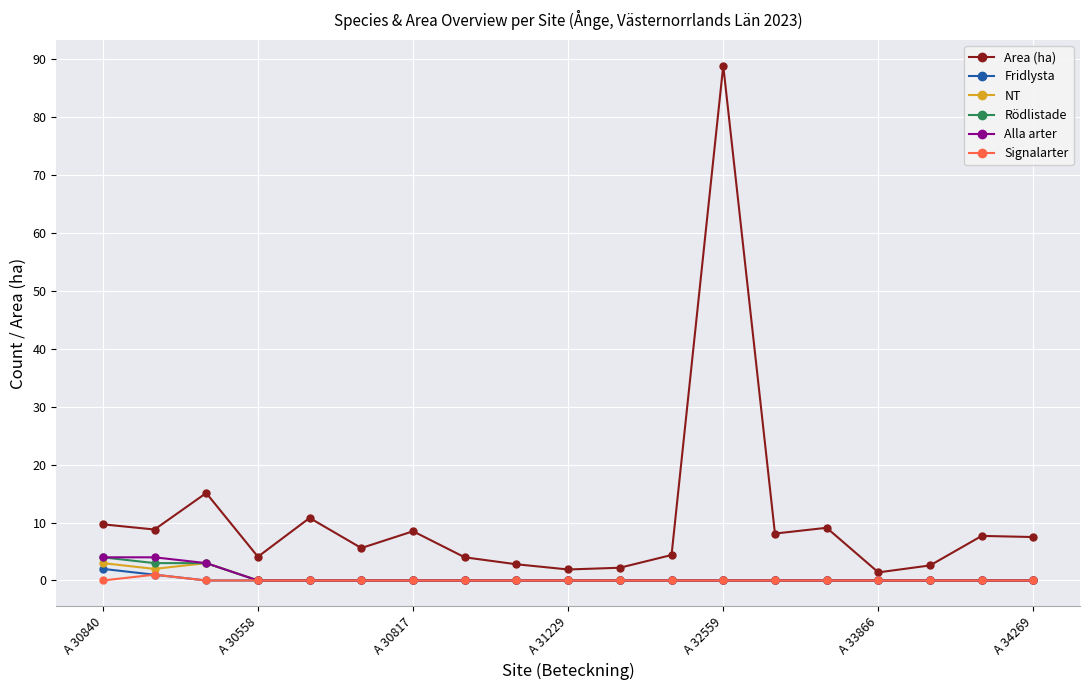

True or false: NT and Area (ha) intersect in this chart.

False